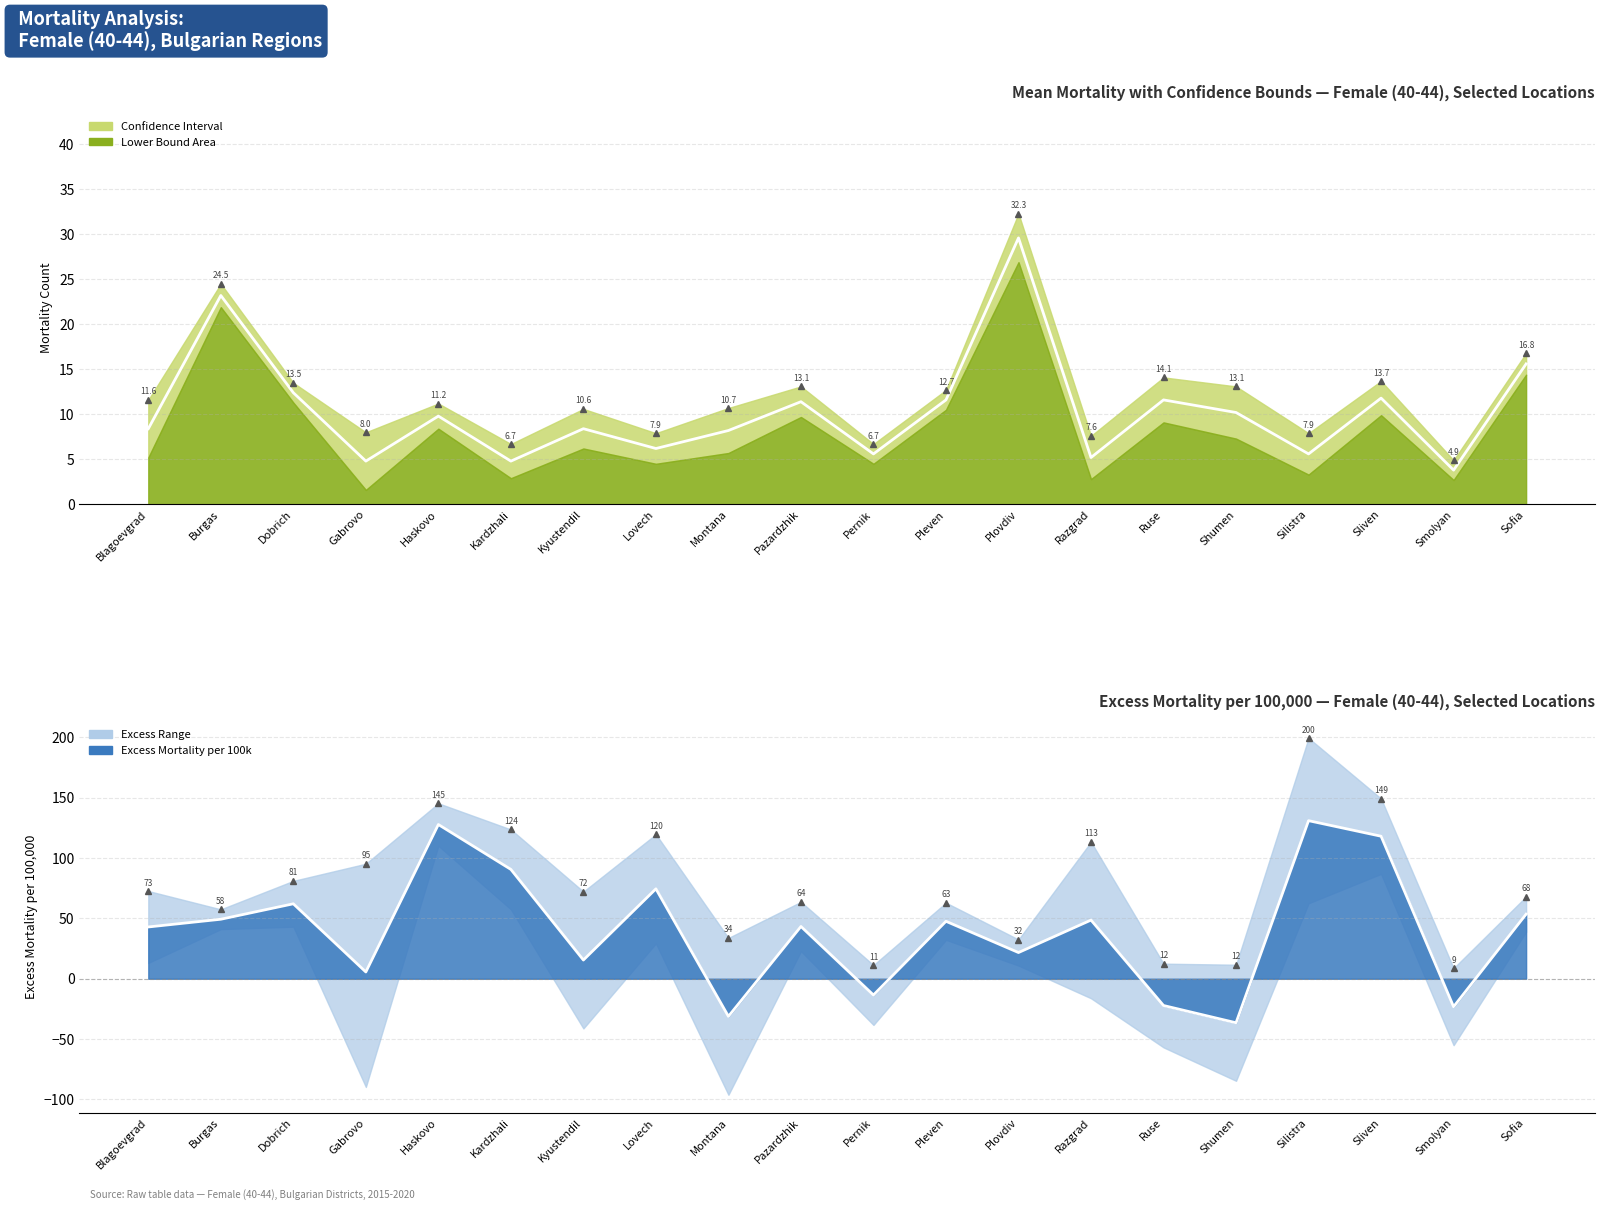

True or false: Excess Mortality has a value of 30.3 at Dobrich.

False